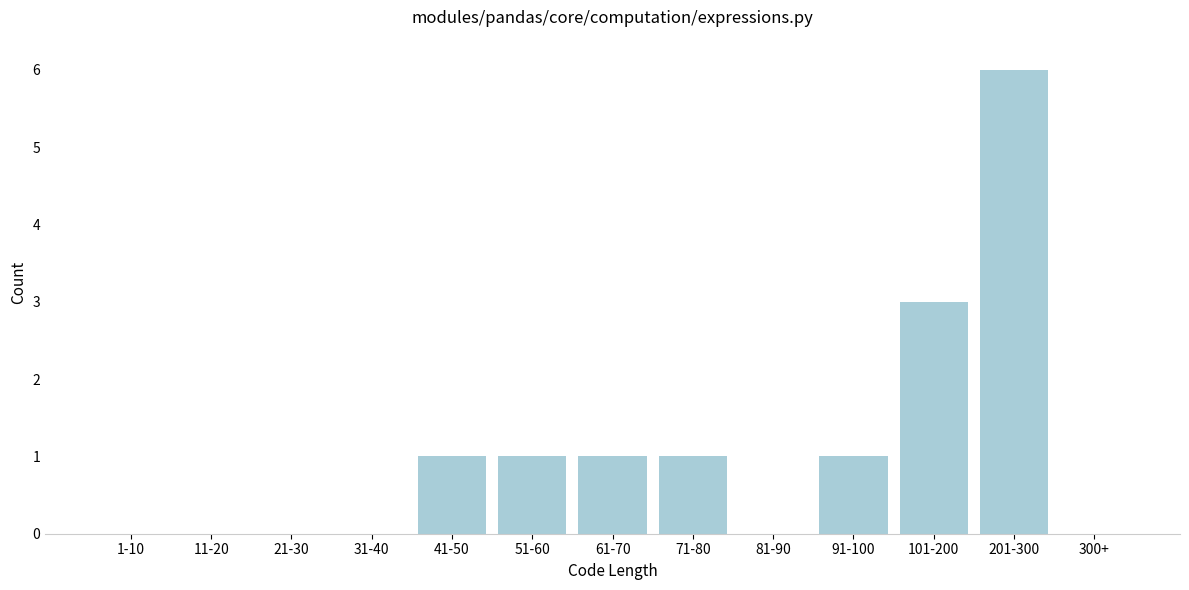

Reading left to right, transcribe all the data shown in this chart.

1-10=0	11-20=0	21-30=0	31-40=0	41-50=1	51-60=1	61-70=1	71-80=1	81-90=0	91-100=1	101-200=3	201-300=6	300+=0